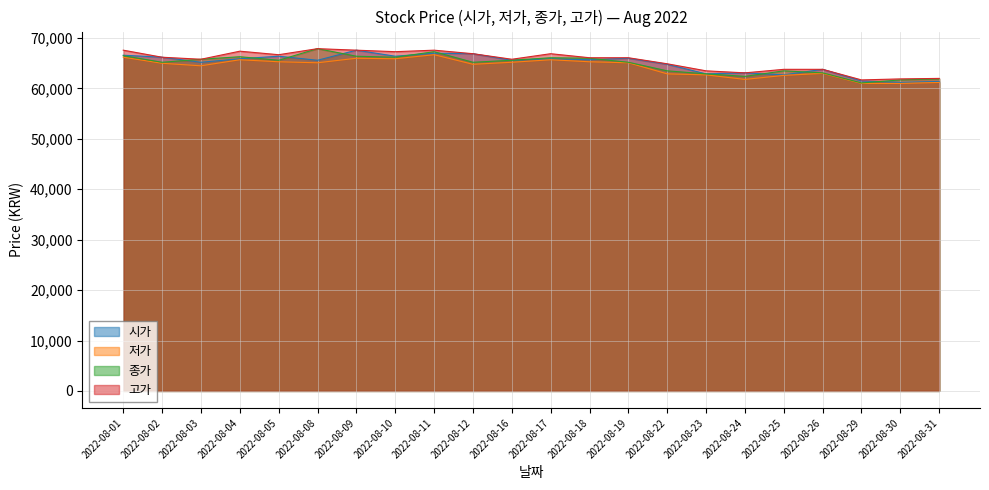

Rank the series at 2022-08-16 from highest to lowest value.

고가, 시가, 종가, 저가